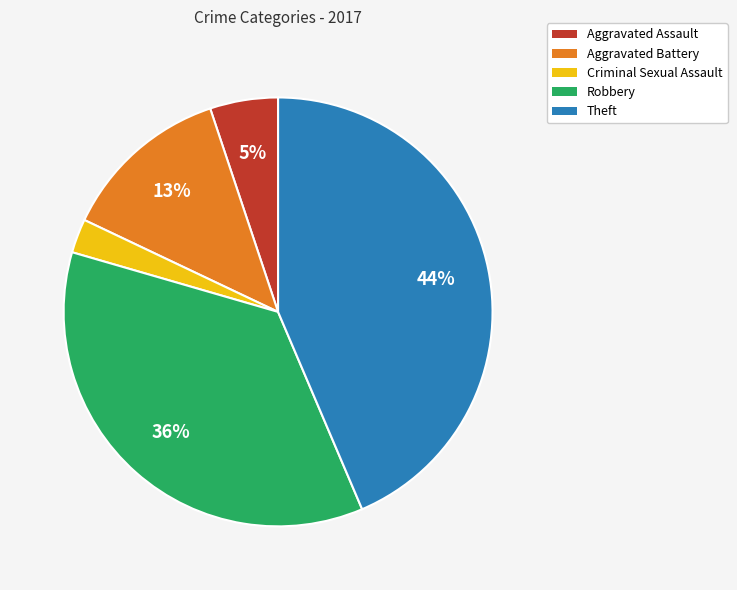

To the nearest percent, what percentage of the pie is Aggravated Battery?

13%